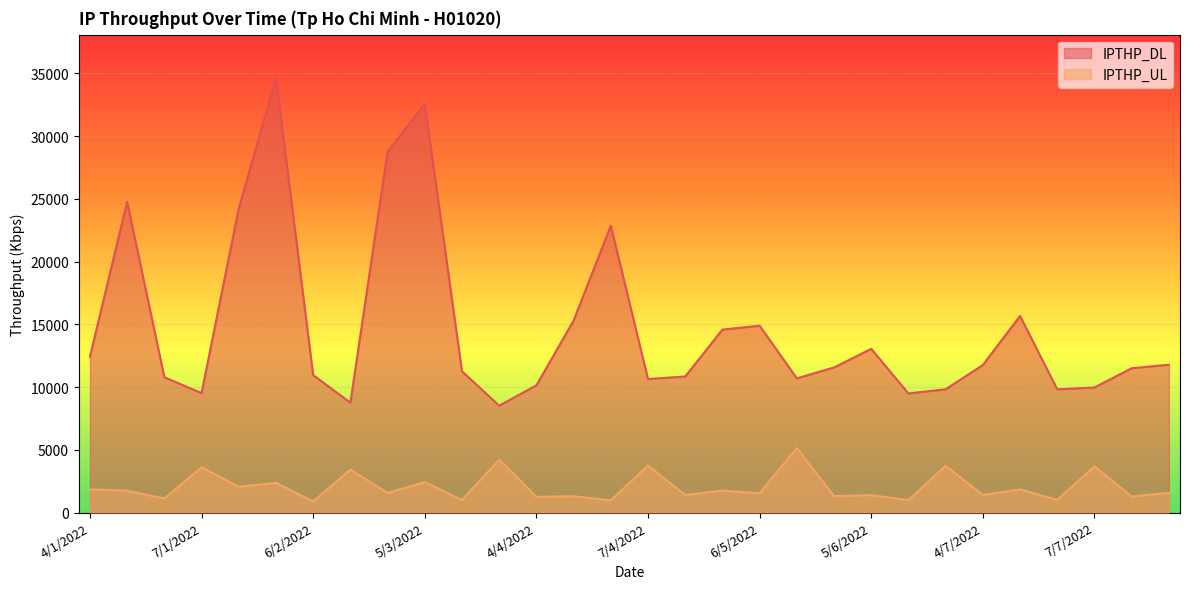

Does the chart display data point markers on the line(s)?

No